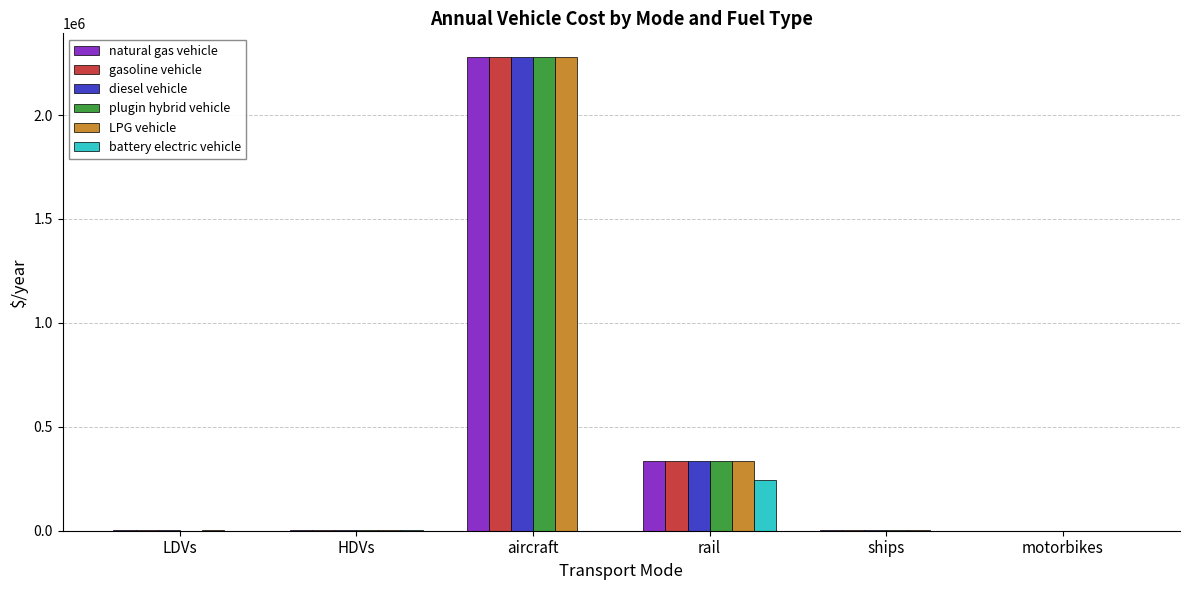

What is the greatest value displayed?

2279319.0